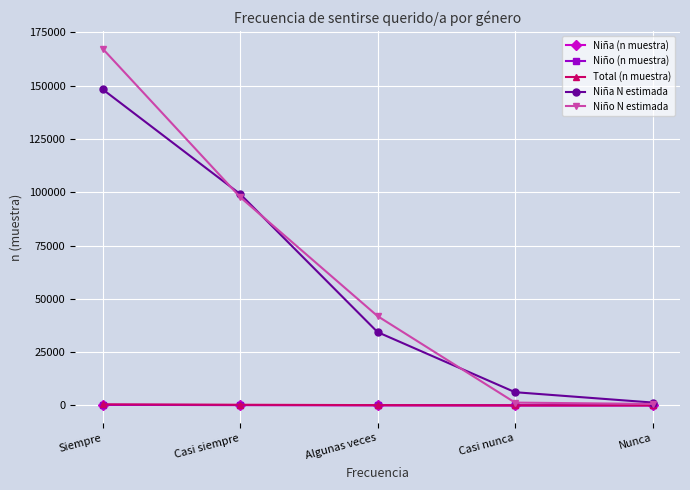

How many values in the Niño N estimada series are below 41870?

2